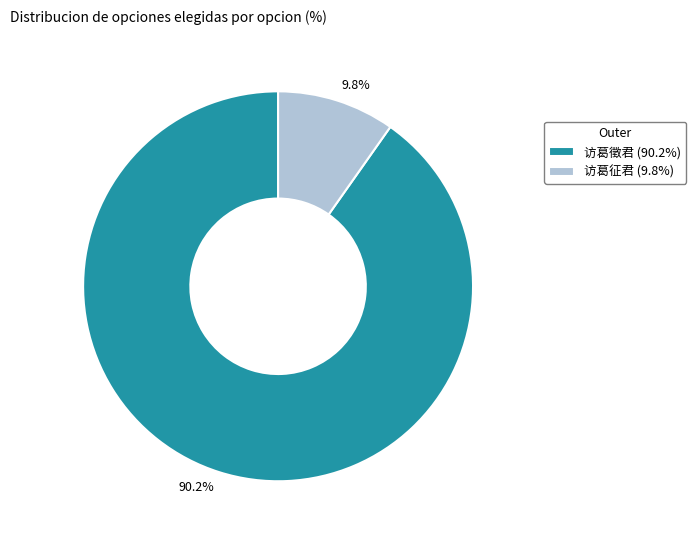

The 访葛徵君 slice represents 90% of the pie. True or false?

True